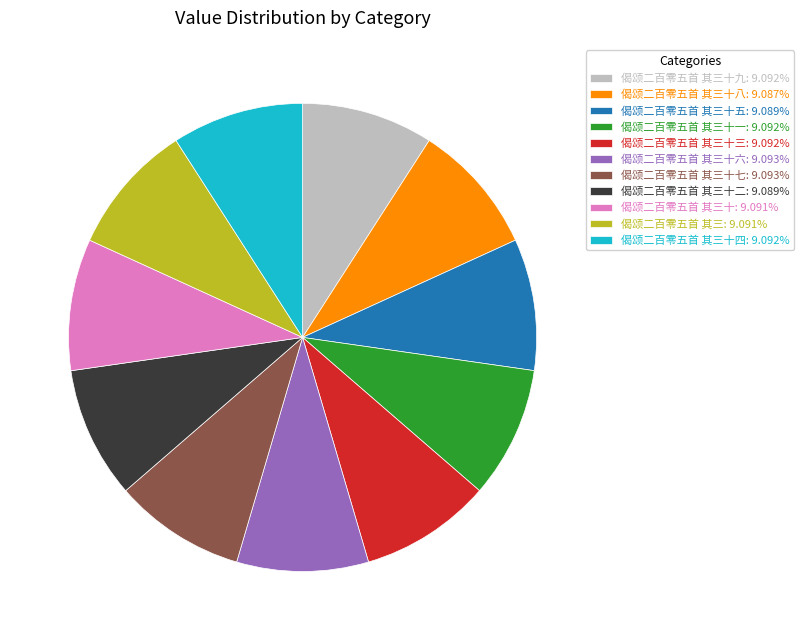

What is the ratio of the value at 偈颂二百零五首 其三十九: 9.092% to the value at 偈颂二百零五首 其三十六: 9.093%?

1.0